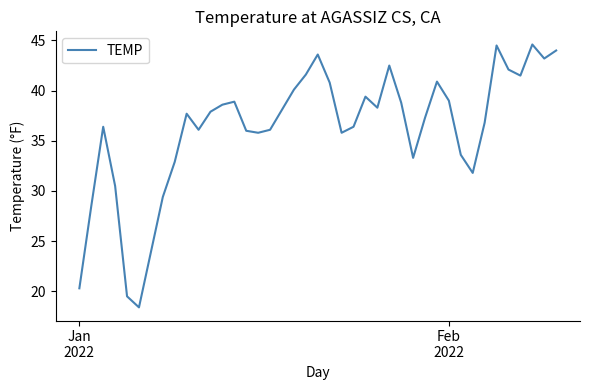

Is this an area chart (filled region under the line)?

No